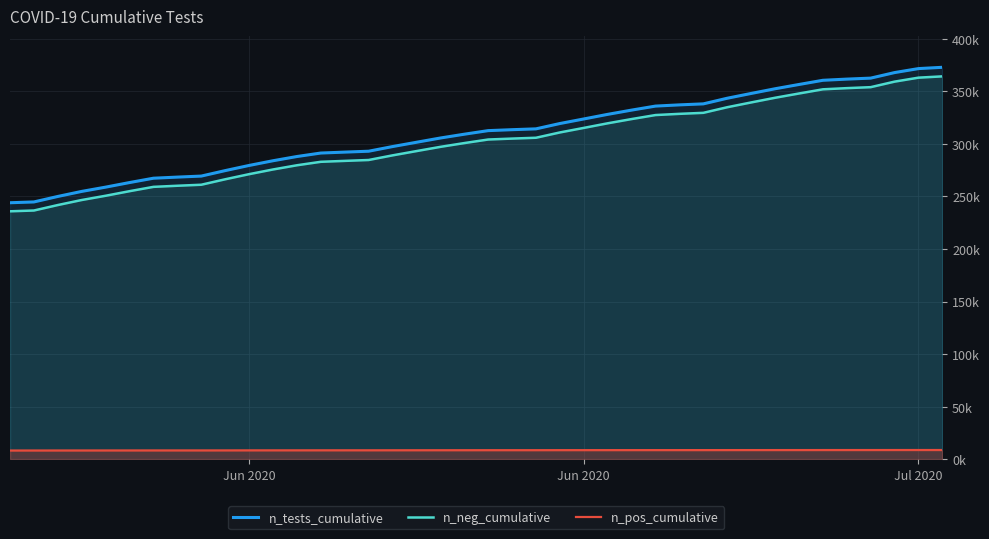

Reading left to right, extract all data points from this chart.

n_tests_cumulative: 244052	244816	250042	254848	258908	263275	267405	268463	269435	274643	279553	284034	288051	291375	292254	293103	297535	301617	305676	309291	312706	313601	314399	319470	323814	328199	332245	336071	337226	338188	343543	348103	352568	356637	360630	361755	362694	367976	371767	372999
n_neg_cumulative: 235901	236656	241863	246657	250702	255058	259174	260225	261190	266380	271253	275718	279722	283028	283899	284744	289150	293217	297255	300852	304245	305131	305928	310972	315305	319681	323718	327534	328687	329647	334988	339538	343992	348054	352034	353155	354089	359355	363138	364369
n_pos_cumulative: 8151	8160	8179	8191	8206	8217	8231	8238	8245	8263	8300	8316	8329	8347	8355	8359	8385	8400	8421	8439	8461	8470	8471	8498	8509	8518	8527	8537	8539	8541	8555	8565	8576	8583	8596	8600	8605	8621	8629	8630